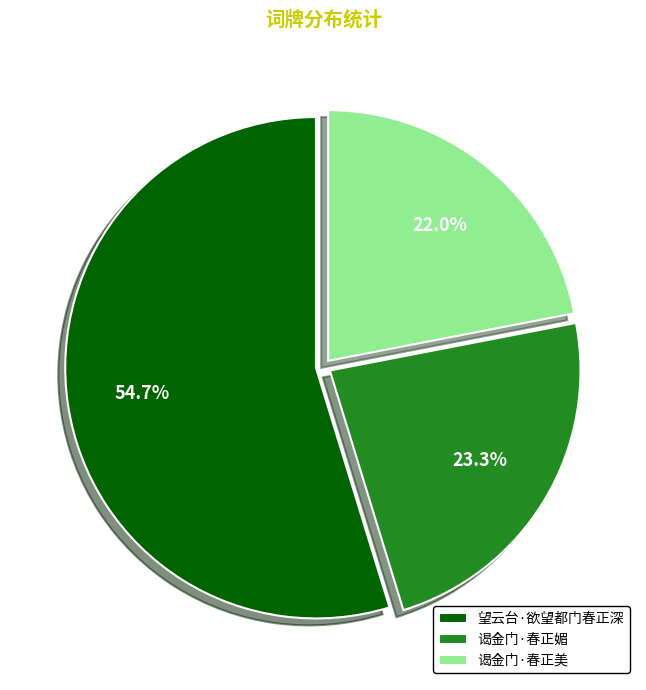

To the nearest percent, what is the difference between the largest and smallest slice percentages?

33%